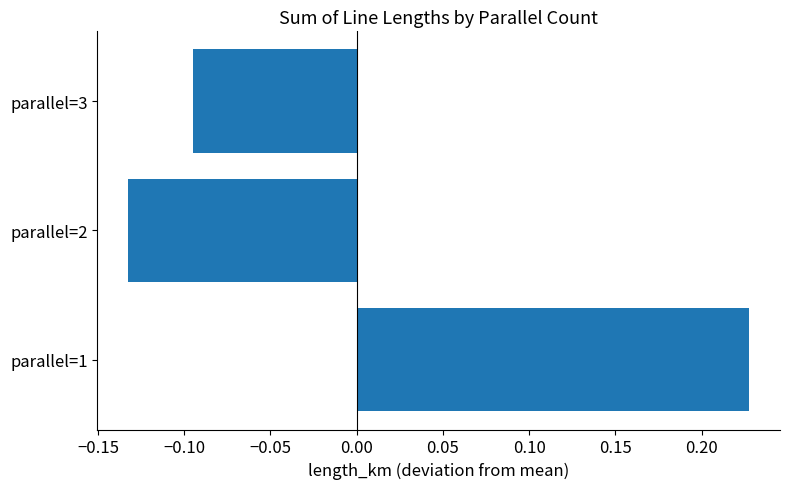

Between parallel=3 and parallel=1, which is larger?

parallel=1